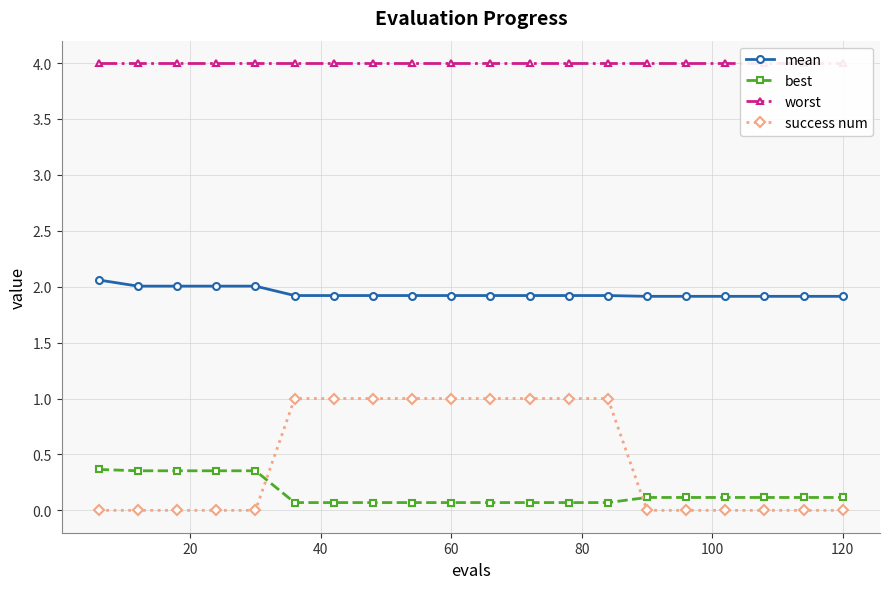

How many intersections are there between success num and best?

2